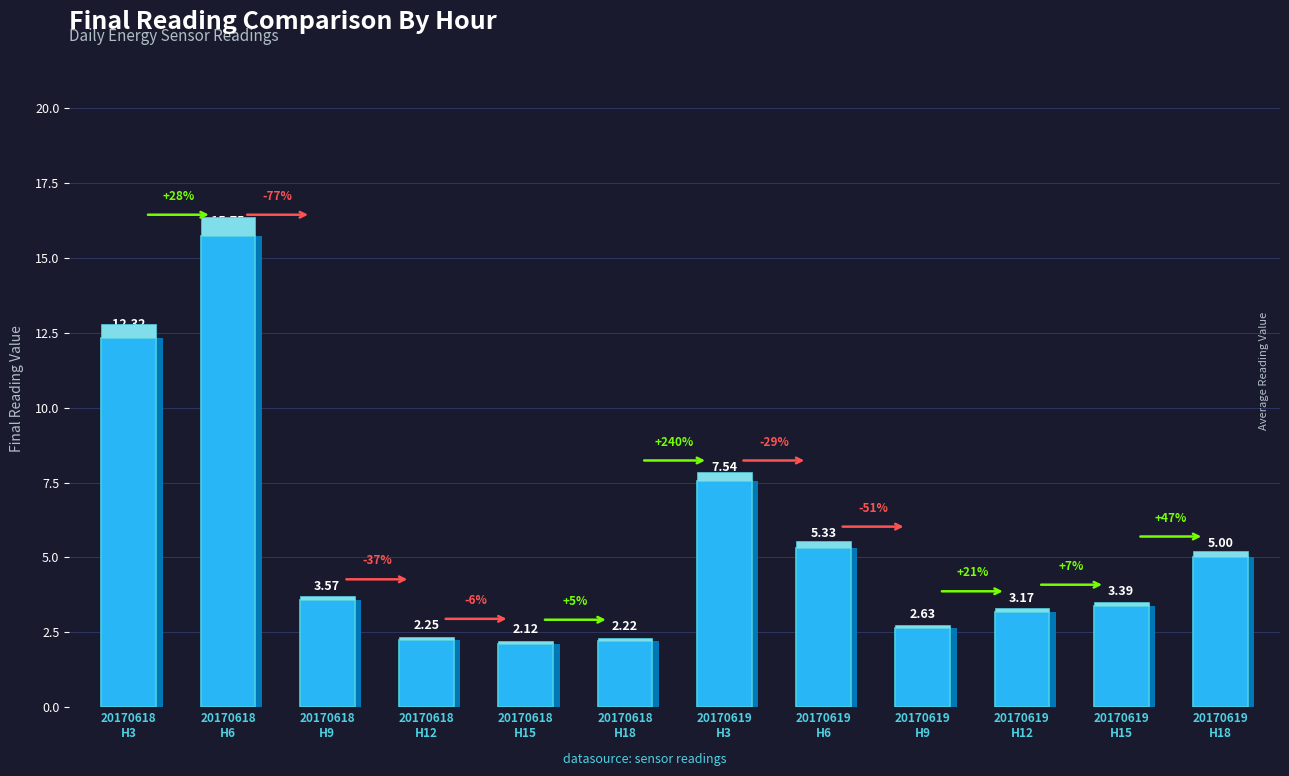

What is the difference between the maximum and minimum values?

13.6